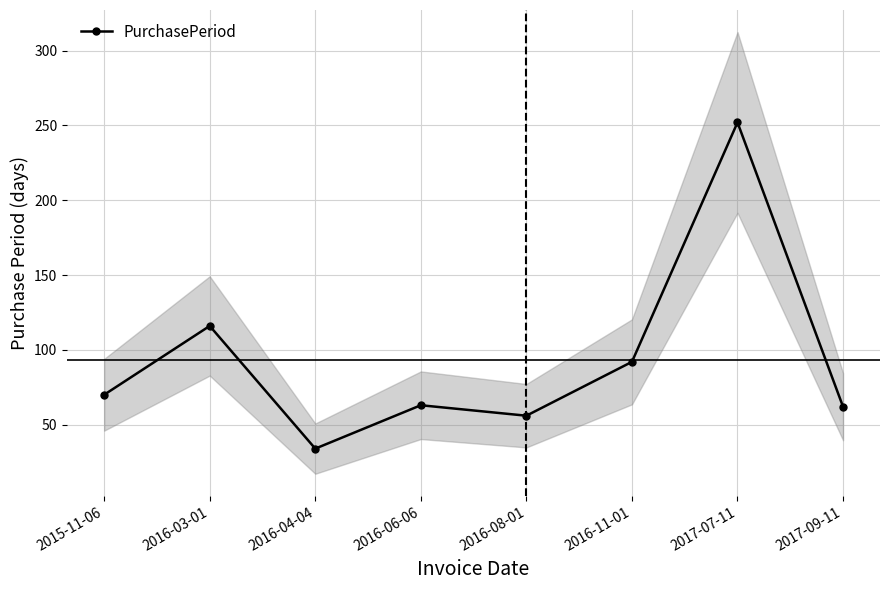

The value at 2016-11-01 is 57. True or false?

False